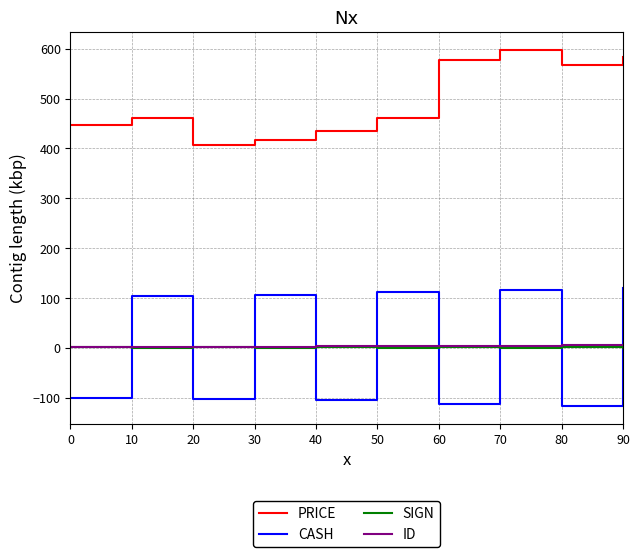

Which series has the largest range (max minus min)?

CASH